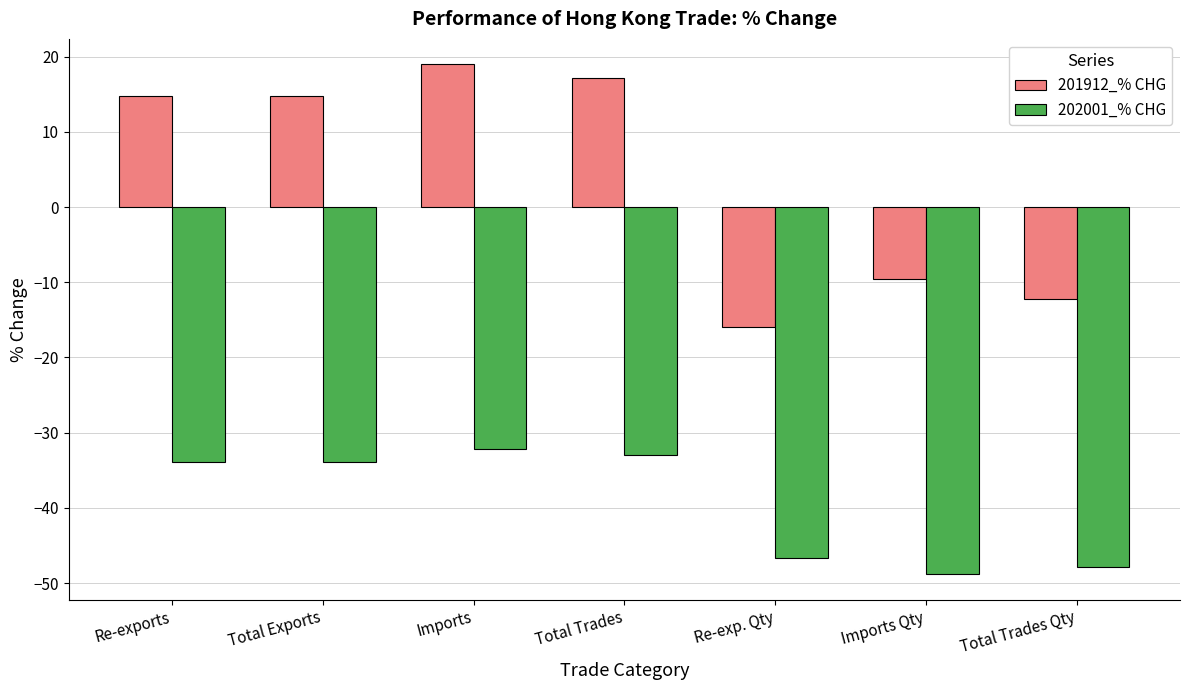

What is the highest value of the 201912_% CHG series?

19.0